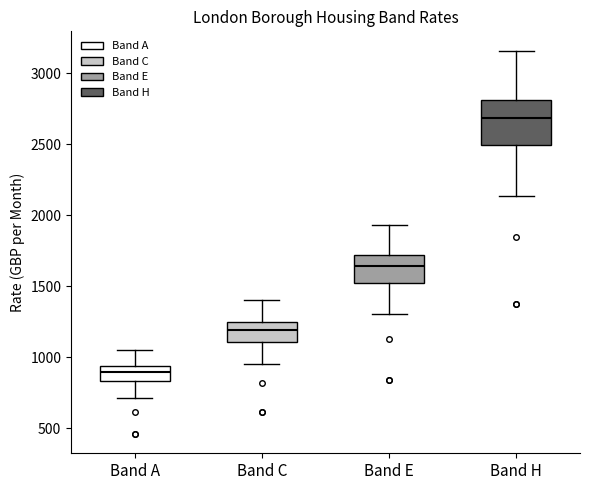

Which box's median line is the lowest?

Band A